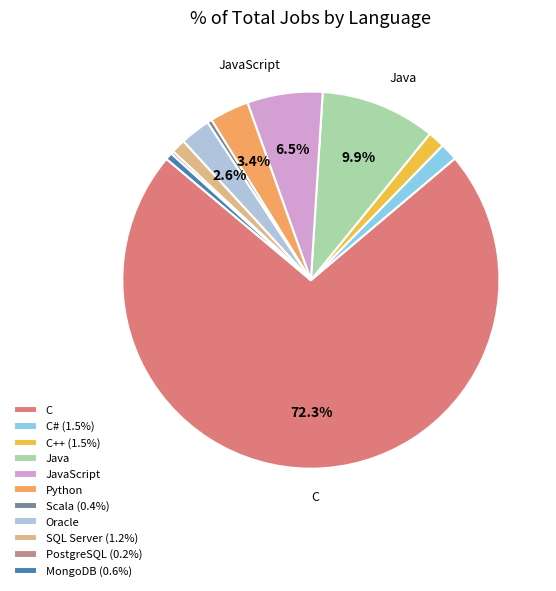

Approximately how many times larger is the value at JavaScript compared to Python?

1.9